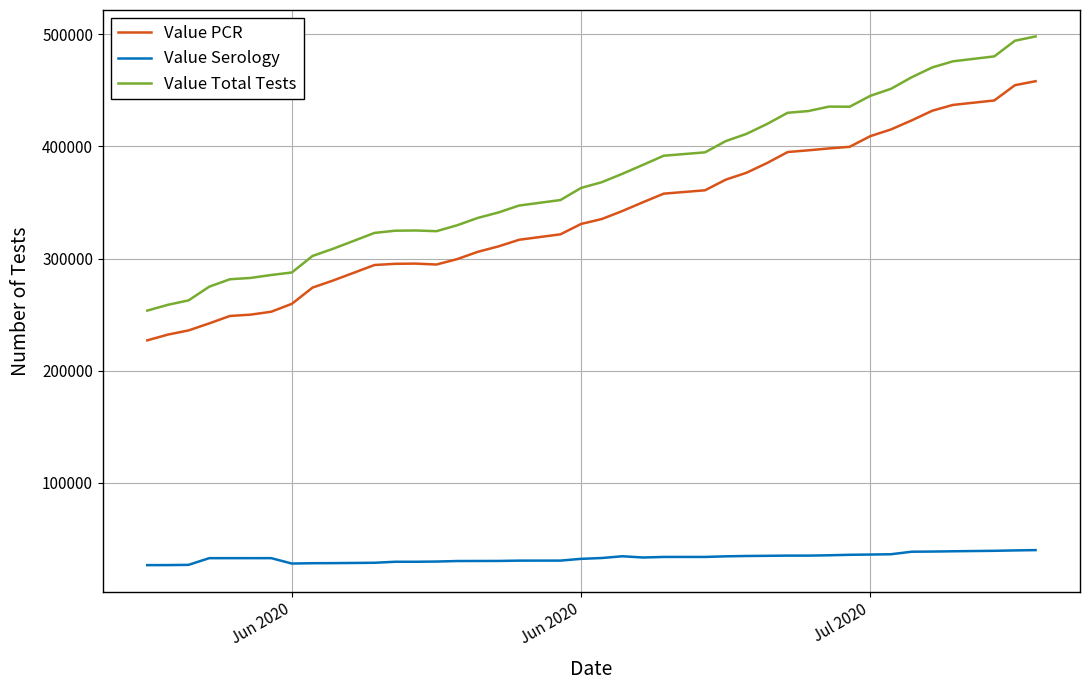

In Value PCR, how many points are lower than both neighbors (excluding endpoints)?

1